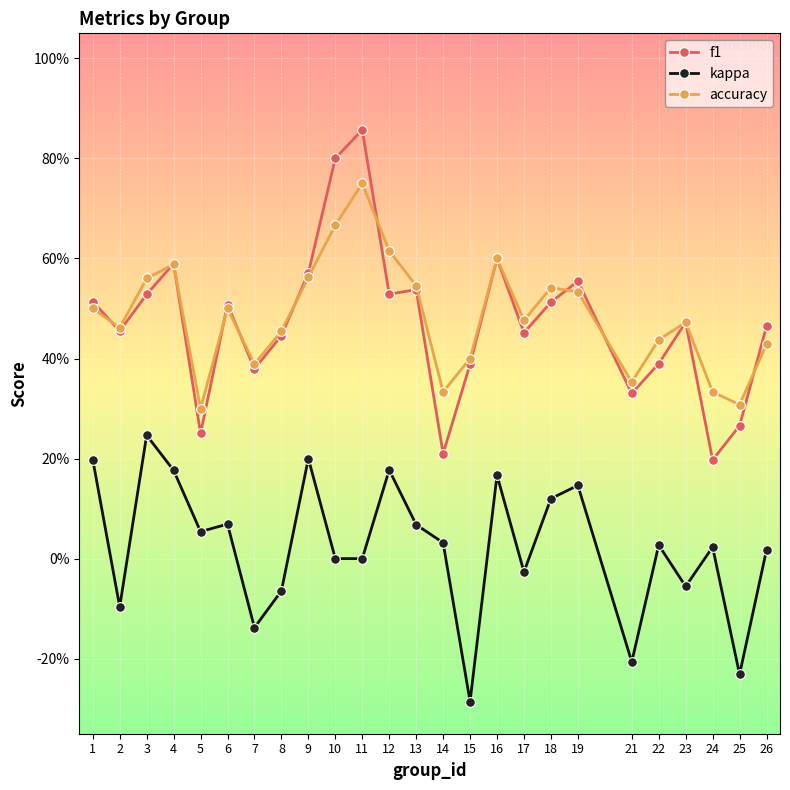

What are all the series names shown in the legend?

f1, kappa, accuracy